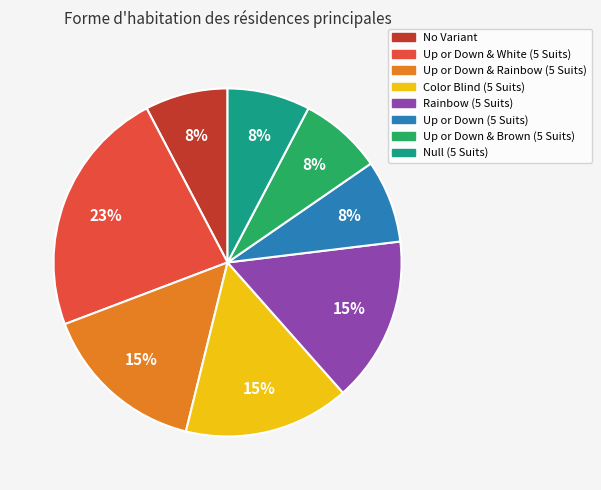

Approximately how many times larger is the value at Null (5 Suits) compared to Up or Down & White (5 Suits)?

0.3